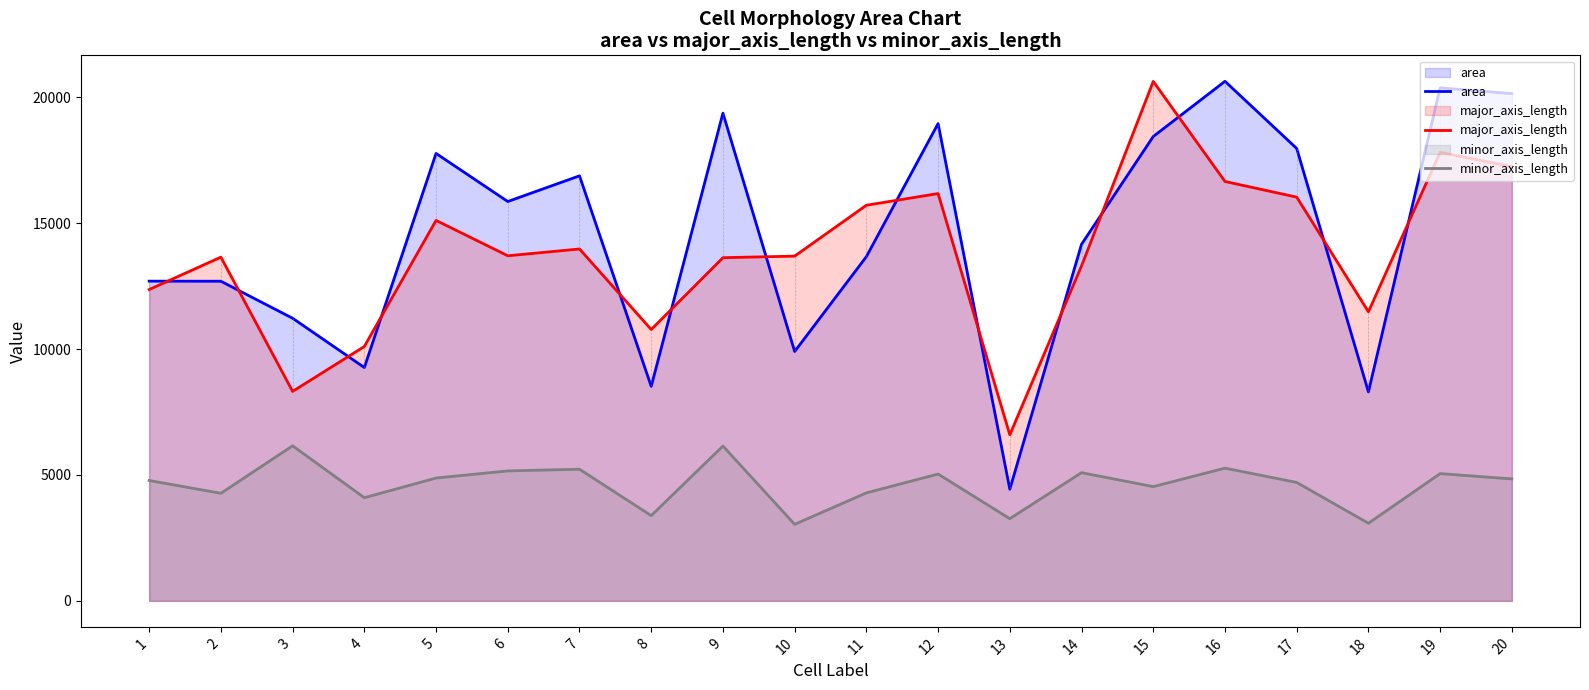

Is the value of area at 12 greater than the value of major_axis_length at 11?

Yes